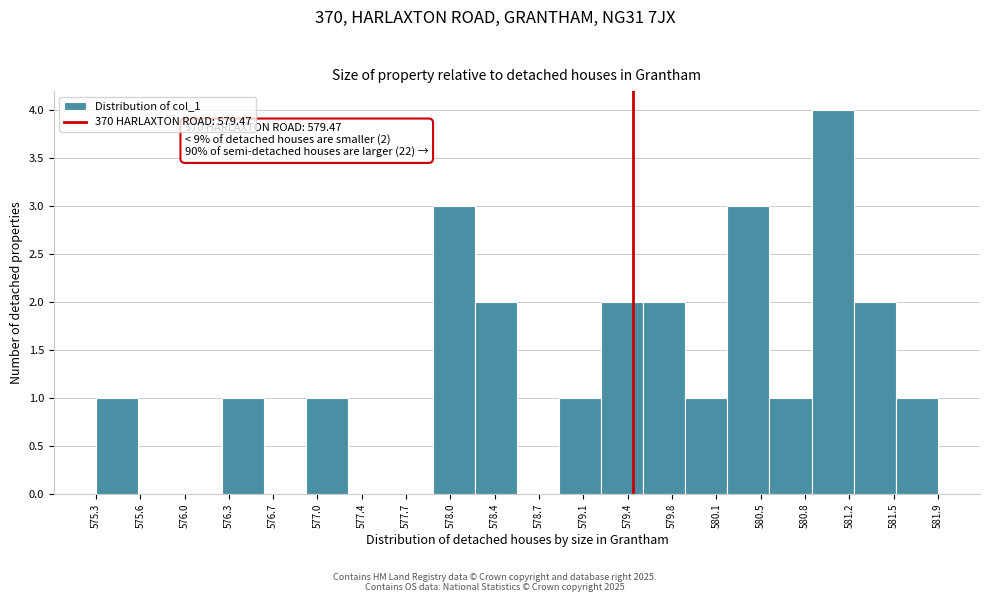

Over which range of the x-axis is the bar tallest?

580.85 to 581.20